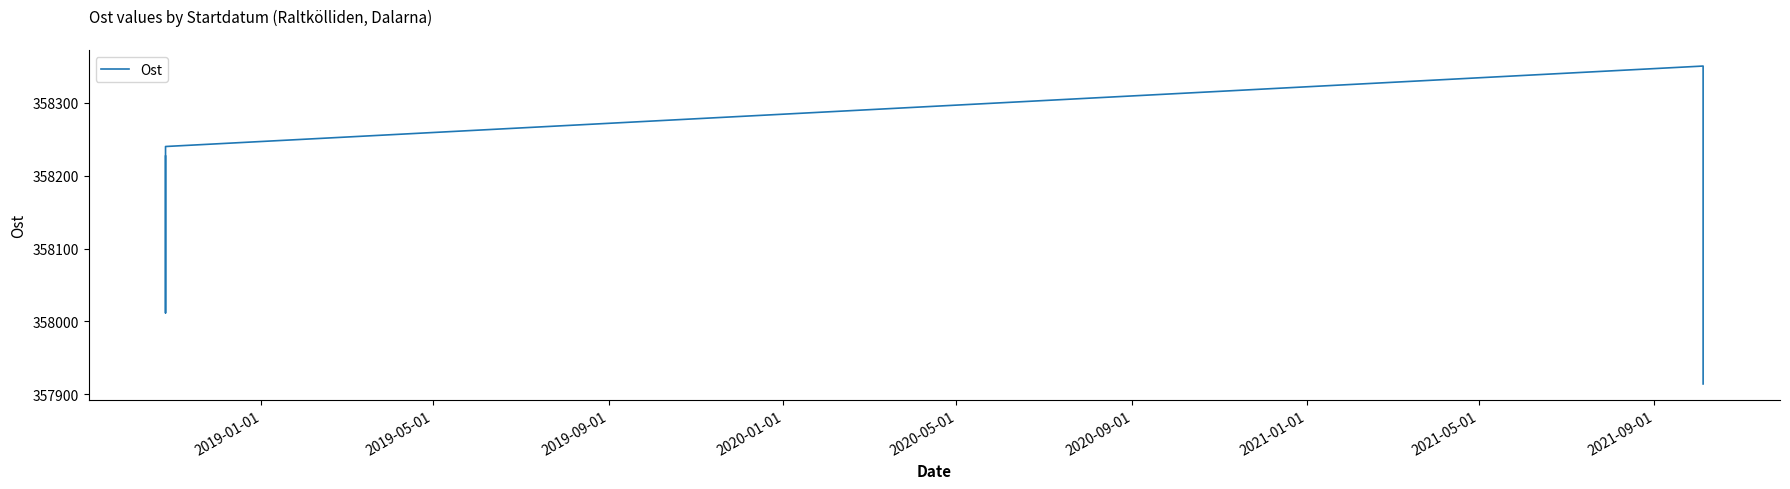

What is the greatest value displayed?

358350.8